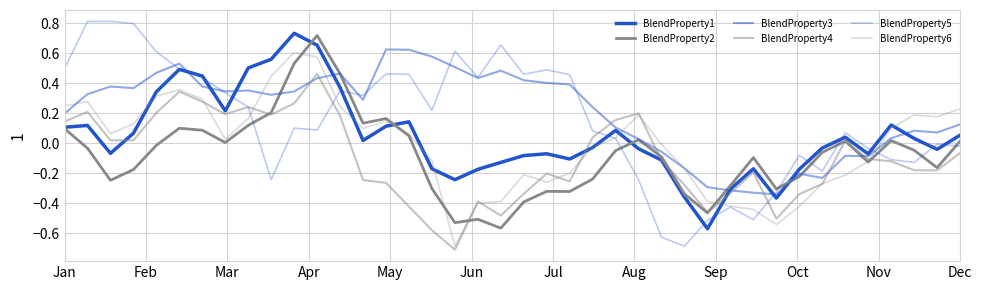

How many values in the BlendProperty4 series are below 0?

23